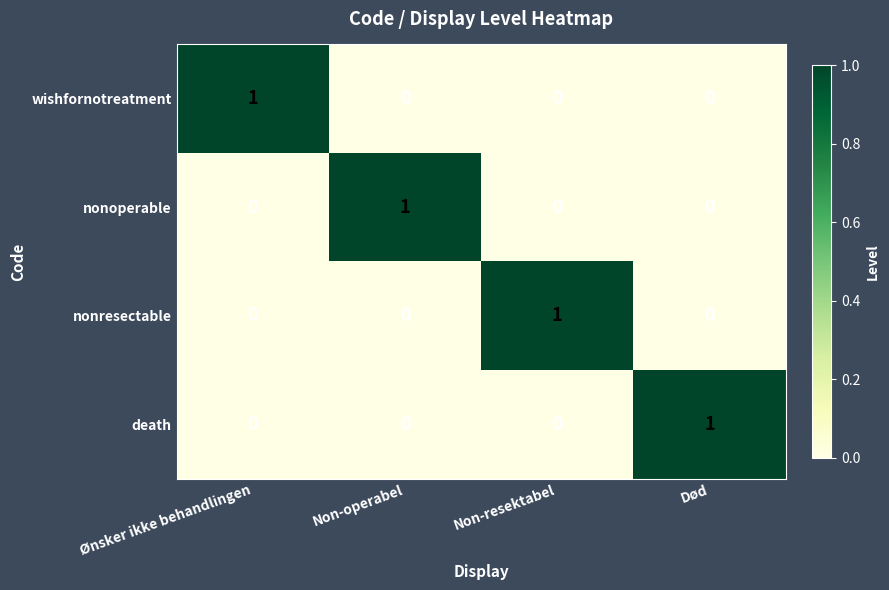

The nonoperable series shows 0 at Død. True or false?

True